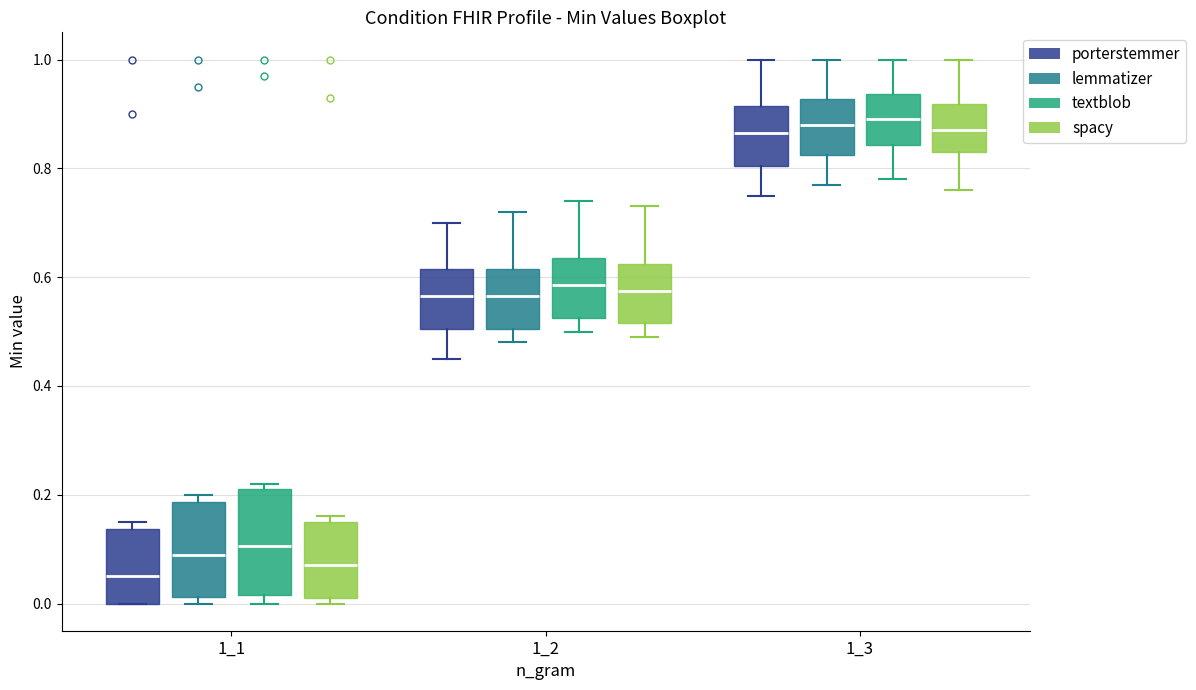

Reading left to right, read every box against the y-axis: the position of its median line, the range the box covers, and the ends of its whiskers. The values are not printed on the chart, so give them approximately, as read against the axis.

1_1 (porterstemmer): median 0.06, box 0.00 to 0.14, whiskers 0.00 to 0.16
1_1 (lemmatizer): median 0.10, box 0.02 to 0.18, whiskers 0.00 to 0.20
1_1 (textblob): median 0.10, box 0.02 to 0.22, whiskers 0.00 to 0.22 (just above the box's upper edge)
1_1 (spacy): median 0.08, box 0.02 to 0.16, whiskers 0.00 to 0.16 (just above the box's upper edge)
1_2 (porterstemmer): median 0.56, box 0.50 to 0.62, whiskers 0.46 to 0.70
1_2 (lemmatizer): median 0.56, box 0.50 to 0.62, whiskers 0.48 to 0.72
1_2 (textblob): median 0.58, box 0.52 to 0.64, whiskers 0.50 to 0.74
1_2 (spacy): median 0.58, box 0.52 to 0.62, whiskers 0.50 to 0.74
1_3 (porterstemmer): median 0.86, box 0.80 to 0.92, whiskers 0.76 to 1.00
1_3 (lemmatizer): median 0.88, box 0.82 to 0.92, whiskers 0.78 to 1.00
1_3 (textblob): median 0.90, box 0.84 to 0.94, whiskers 0.78 to 1.00
1_3 (spacy): median 0.88, box 0.84 to 0.92, whiskers 0.76 to 1.00